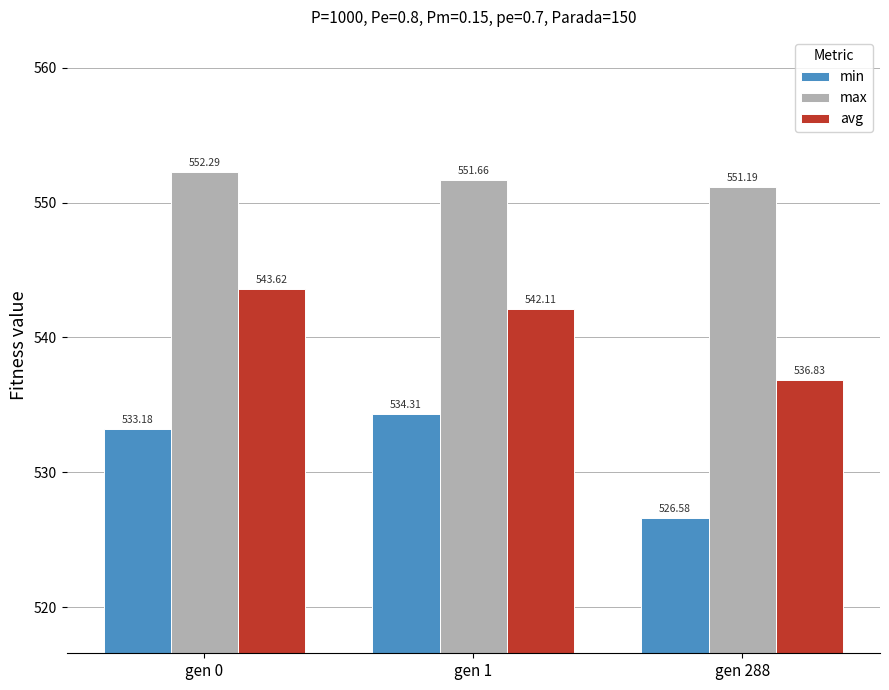

What is the sum of the avg values at gen 0 and gen 1?

1085.7